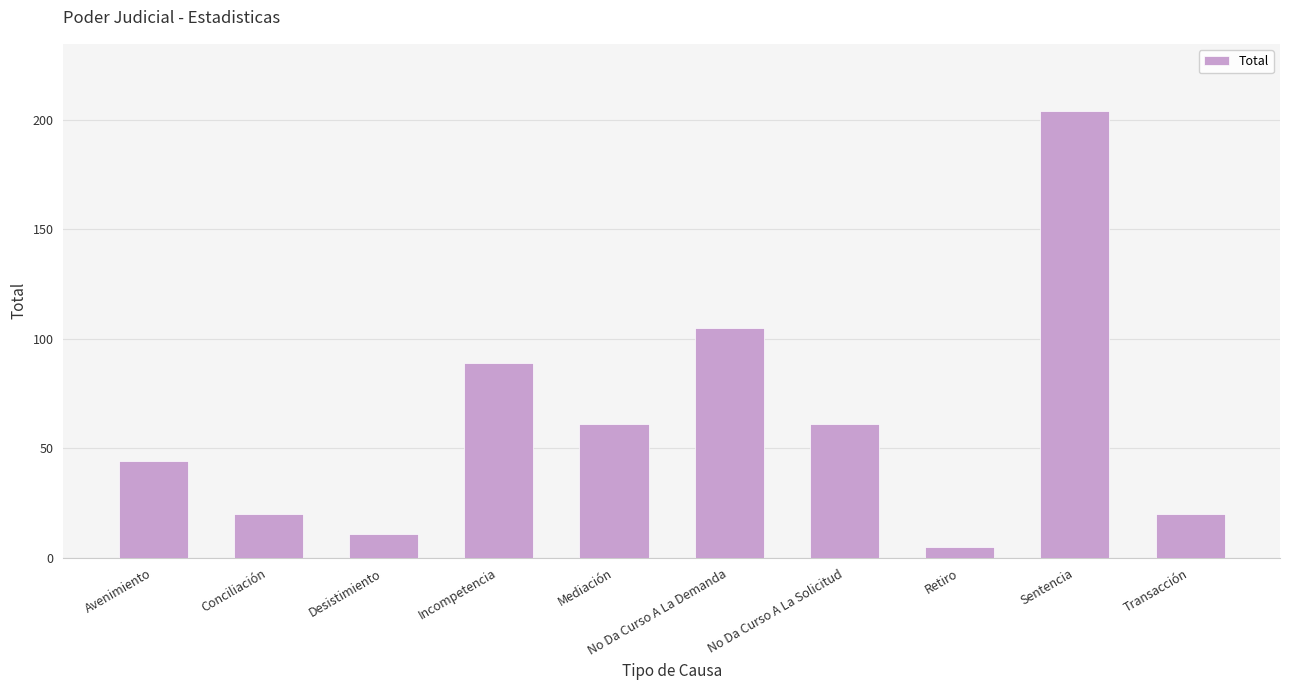

What is the change in value from Conciliación to Desistimiento?

-9